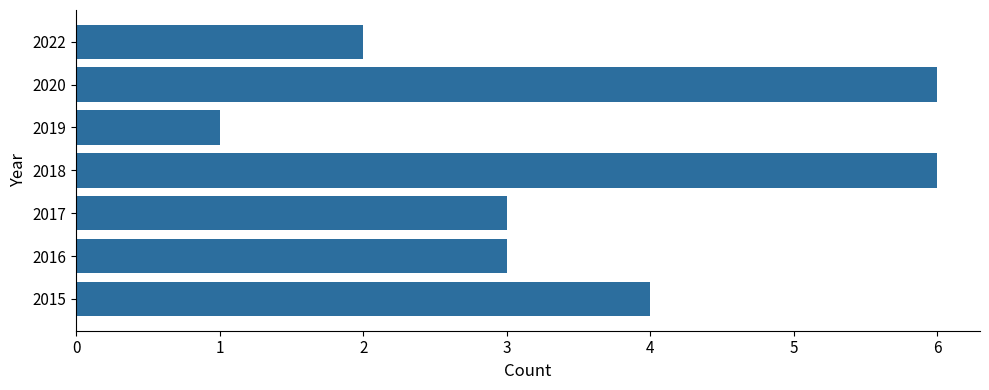

Count the values in the range 2 to 6.

6